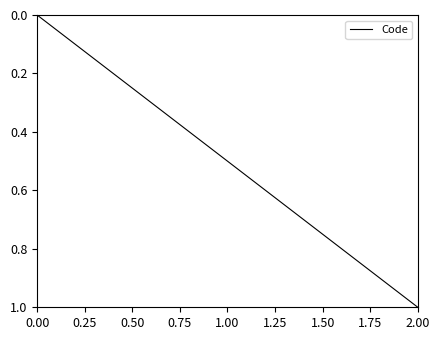

List the labels in order of value, largest first.

2.00, 1.00, 0.00